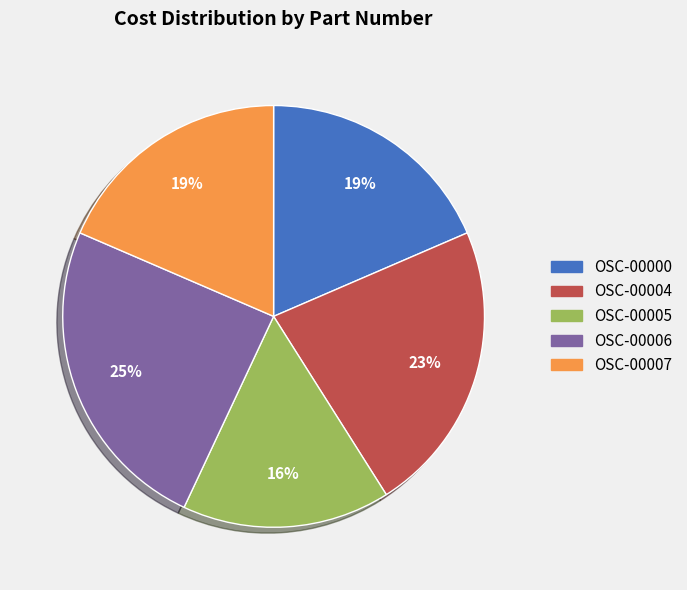

Which slice is the smallest?

OSC-00005